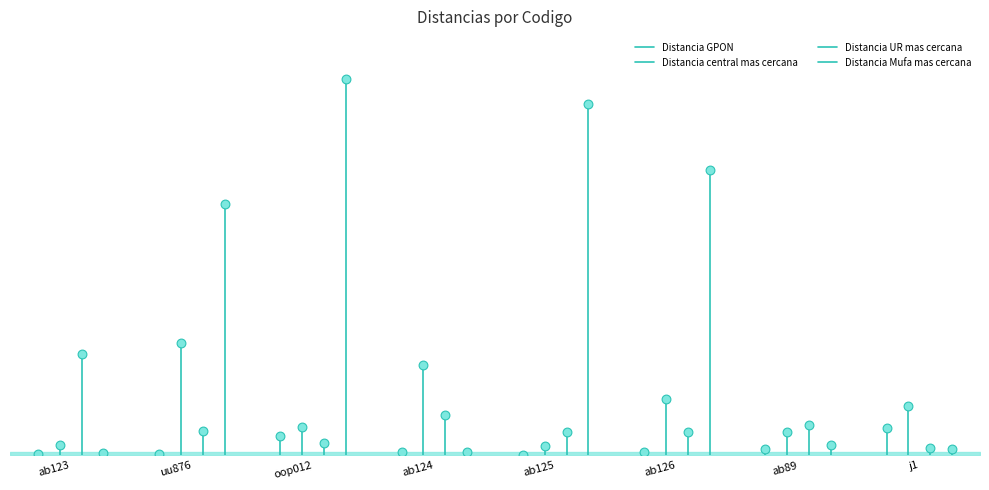

Which series contains the lowest Y value?

Distancia GPON